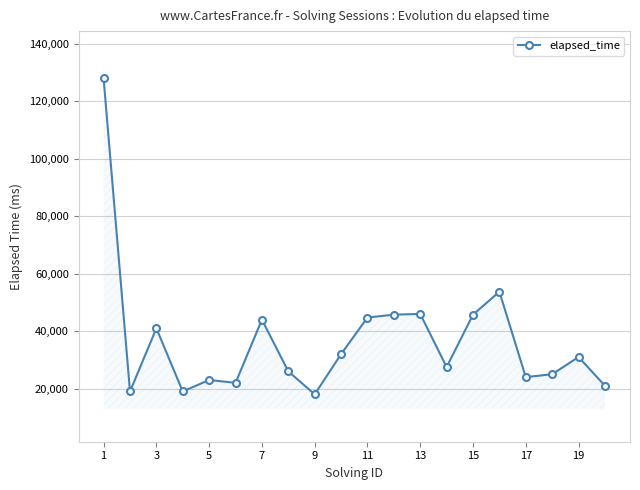

How many data points are less than 31000?

10